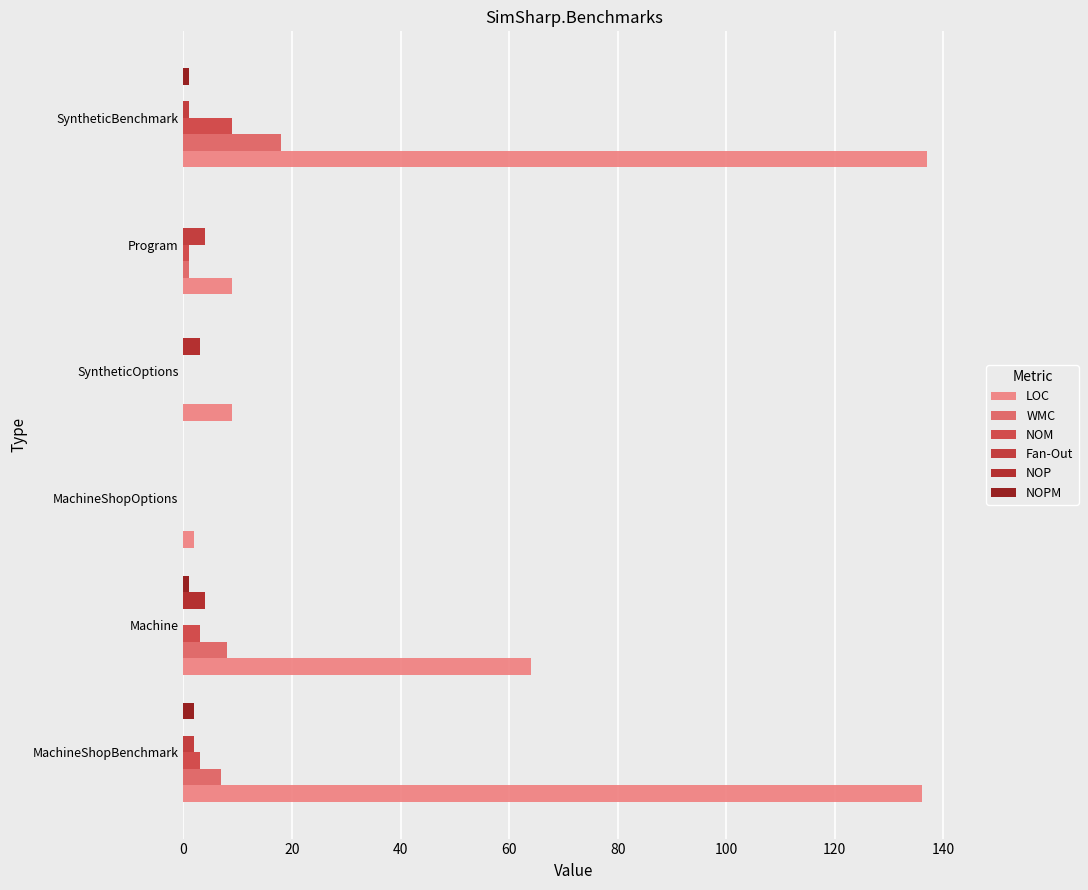

How many series are shown in this chart?

6